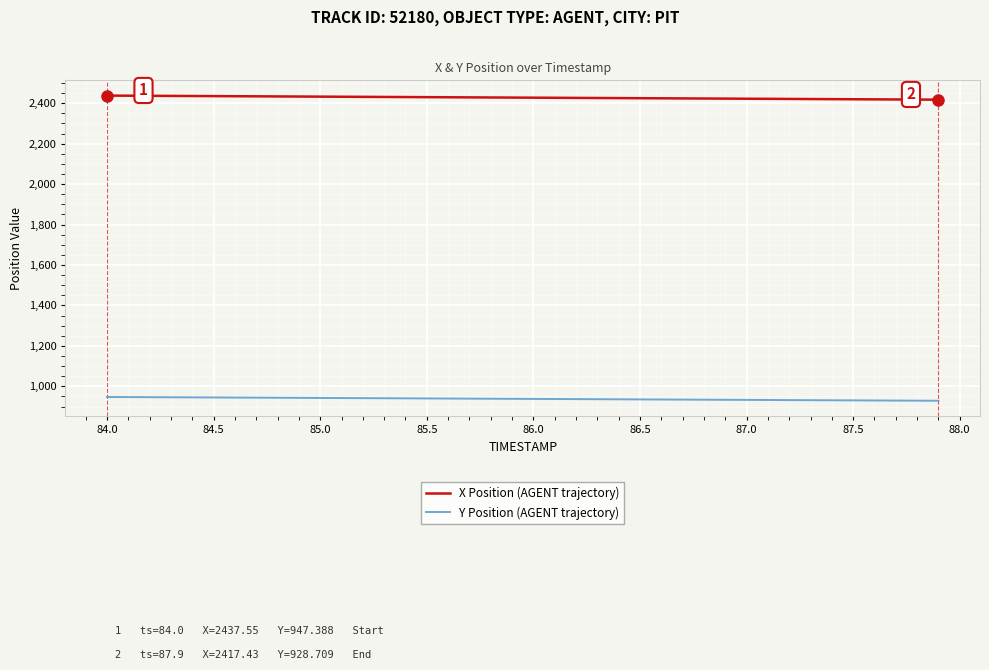

What is the lowest value of the Y Position (AGENT trajectory) series?

928.7